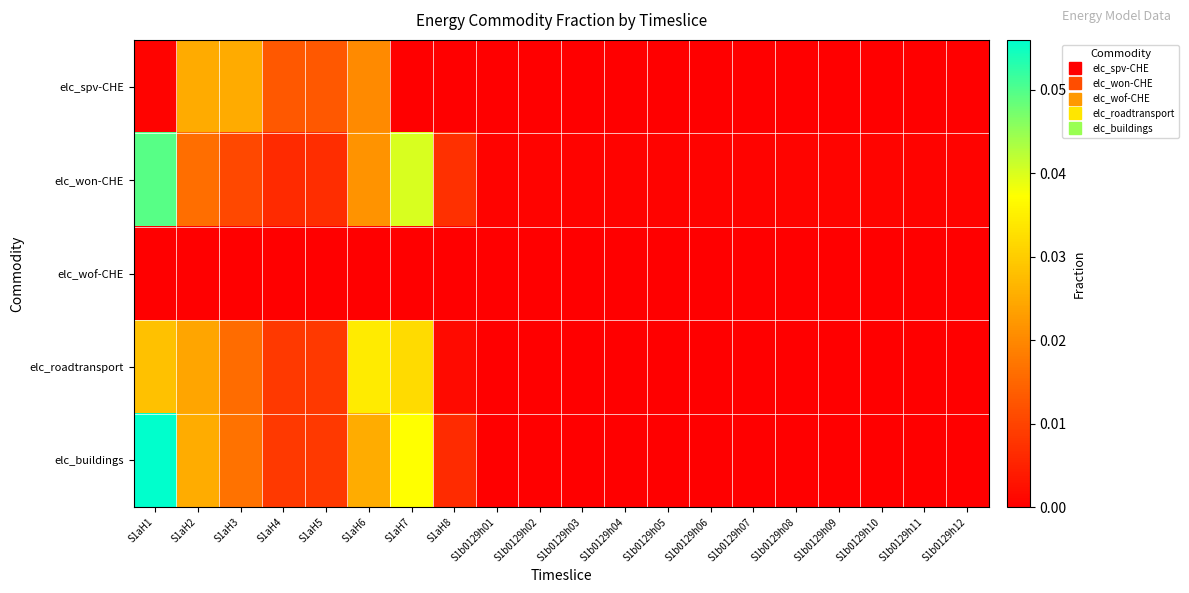

Which category has the highest value across all series?

S1aH1